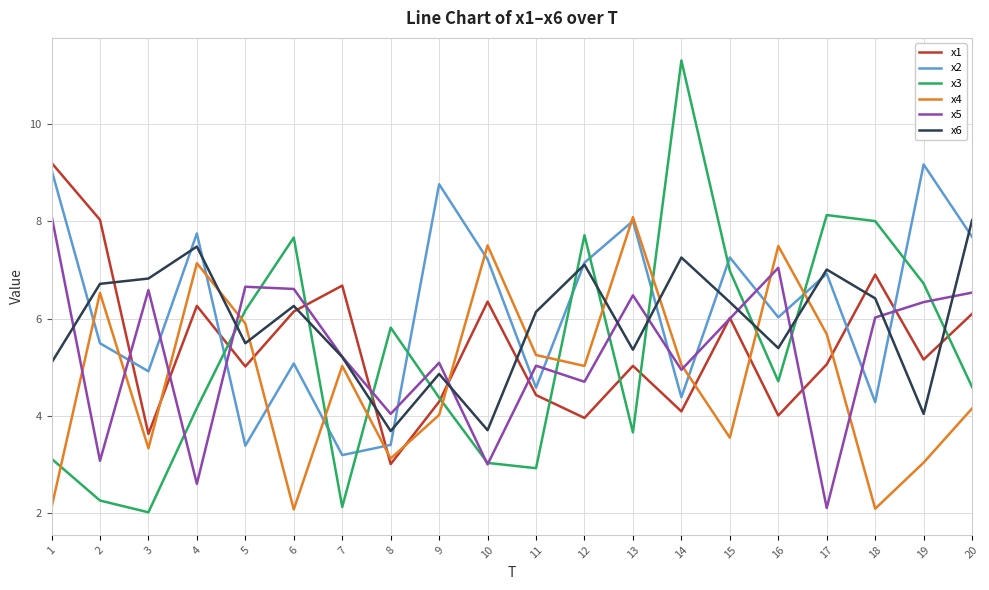

How many values in the x6 series exceed 6?

11